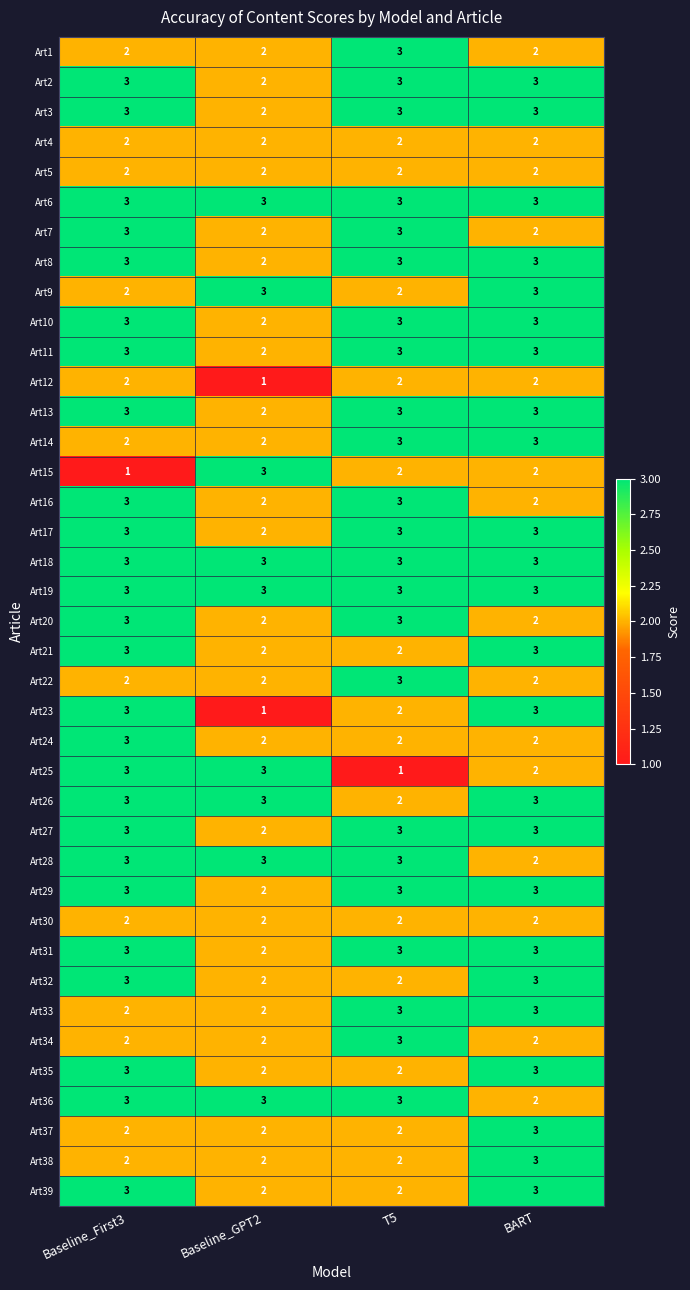

At how many categories does at least one series exceed 1?

4